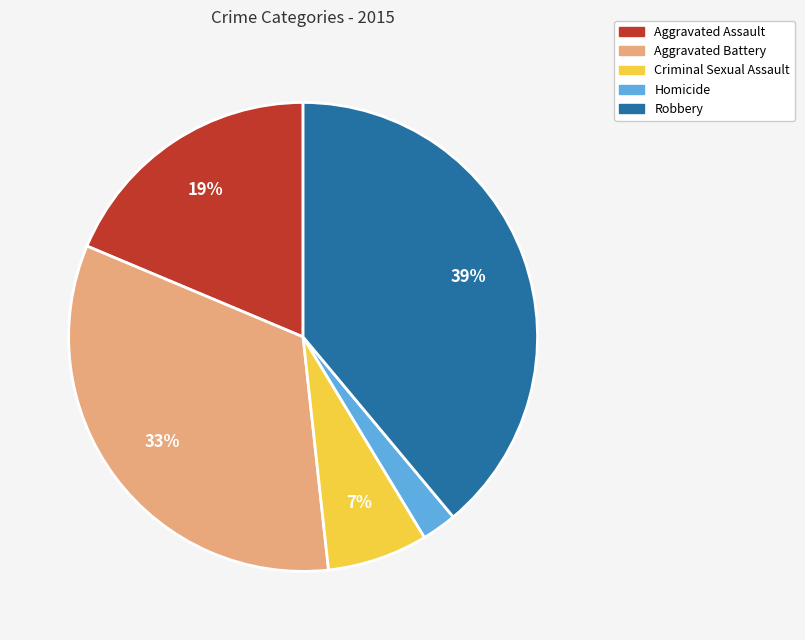

How many segments does this pie chart have?

5